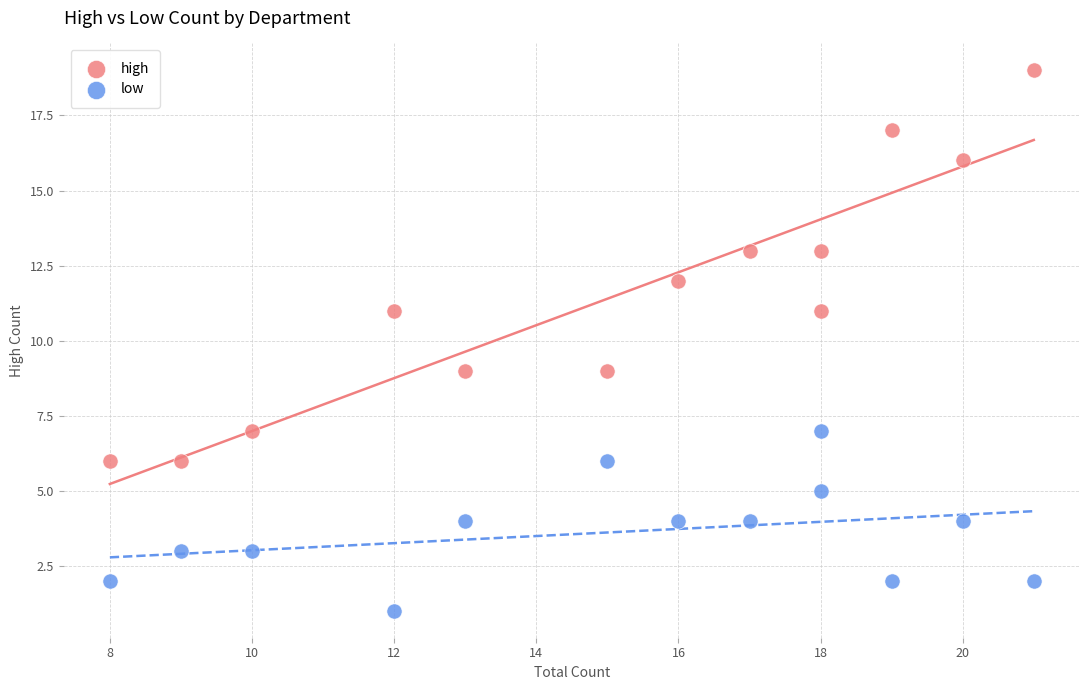

What are all the series names shown in the legend?

high, low